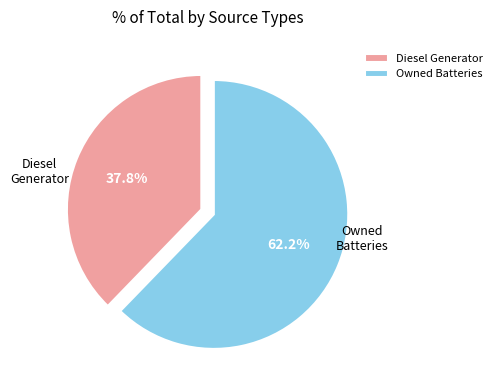

Which slice is the largest?

Owned Batteries